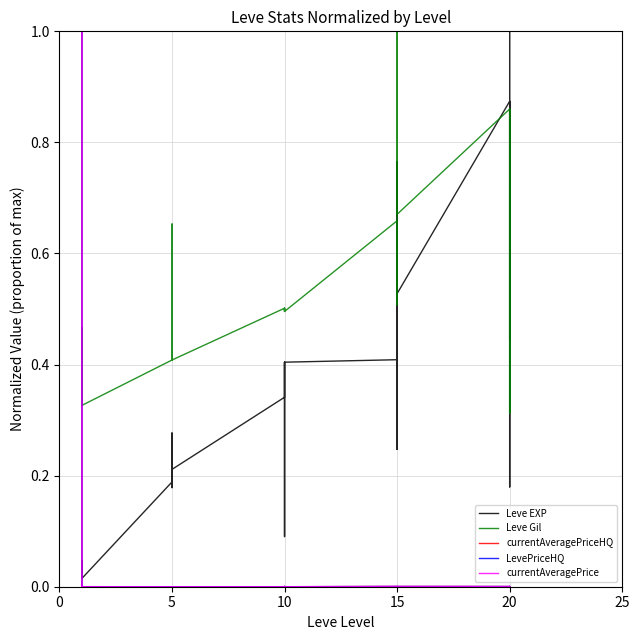

Does the chart have visible grid lines?

Yes